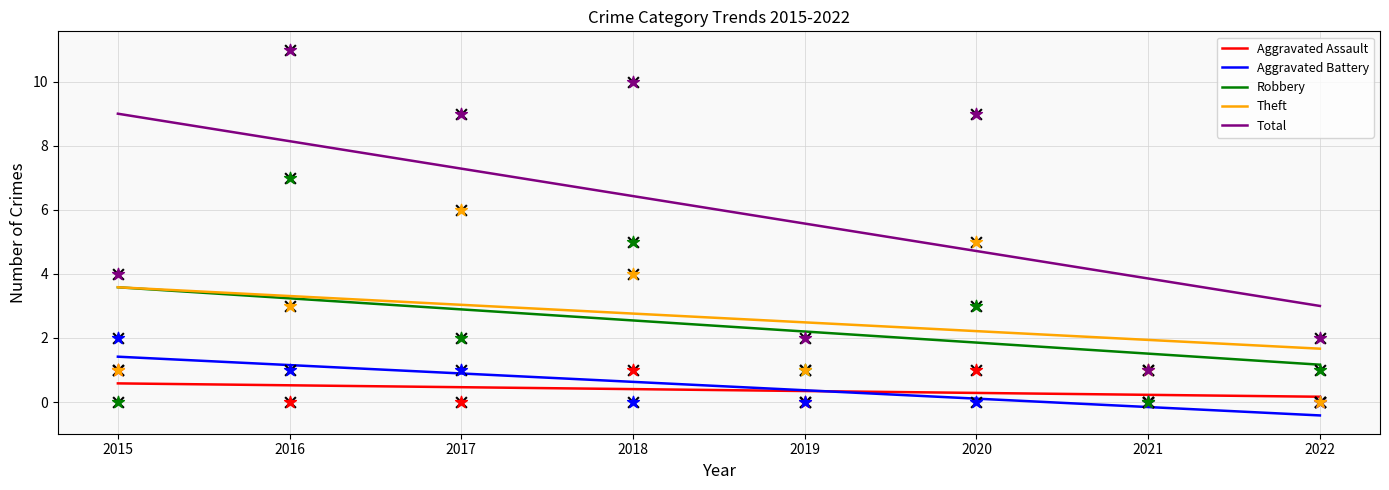

At how many categories does at least one series exceed 0?

8